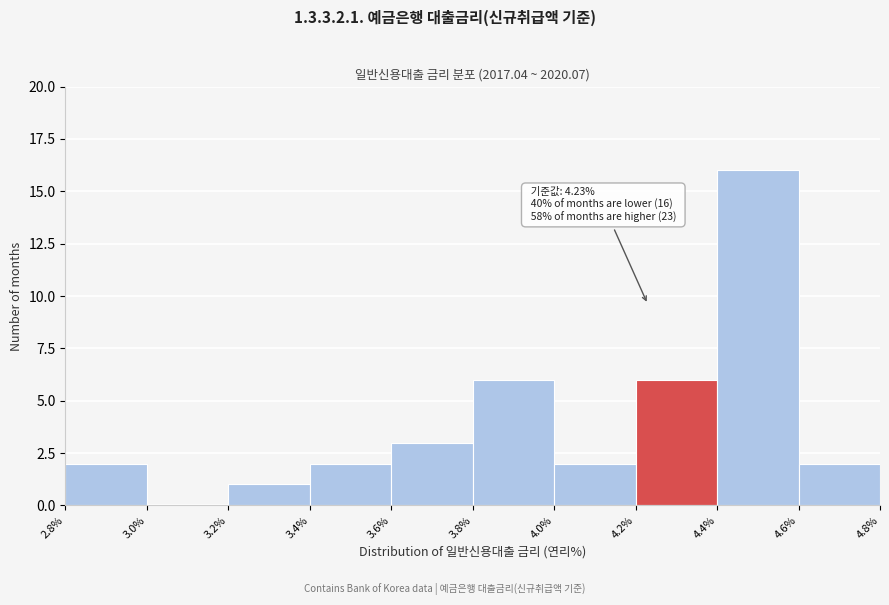

Which range on the x-axis has the tallest bar?

4.4% to 4.6%